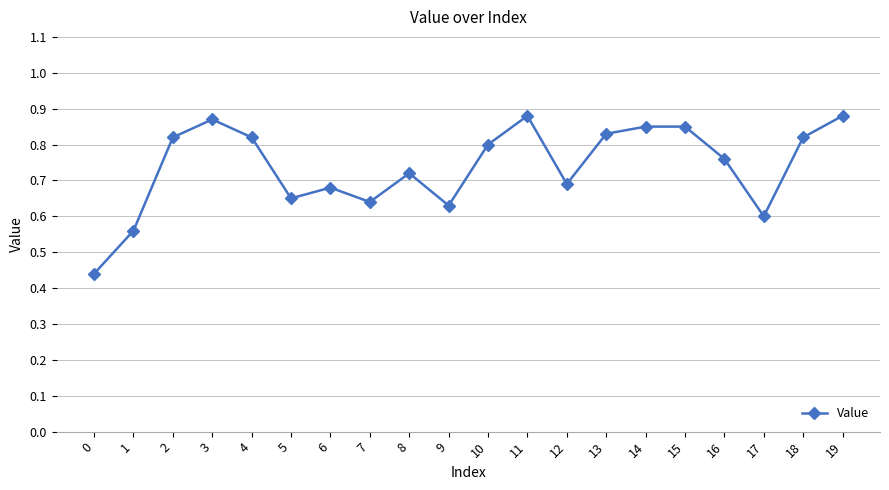

What is the difference between the maximum and second lowest values?

0.3